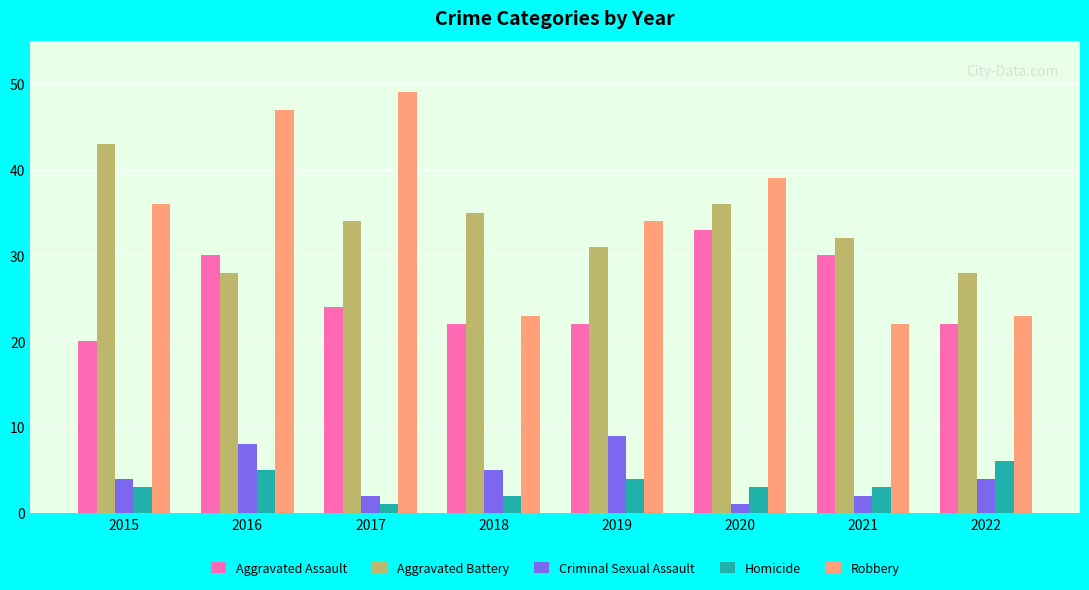

What is the value of the Homicide bar at the 1st from the left?

3